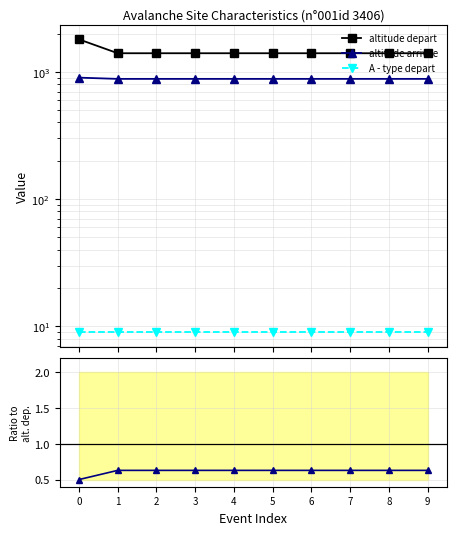

What is the difference between the highest and lowest values at 3?

1400.0